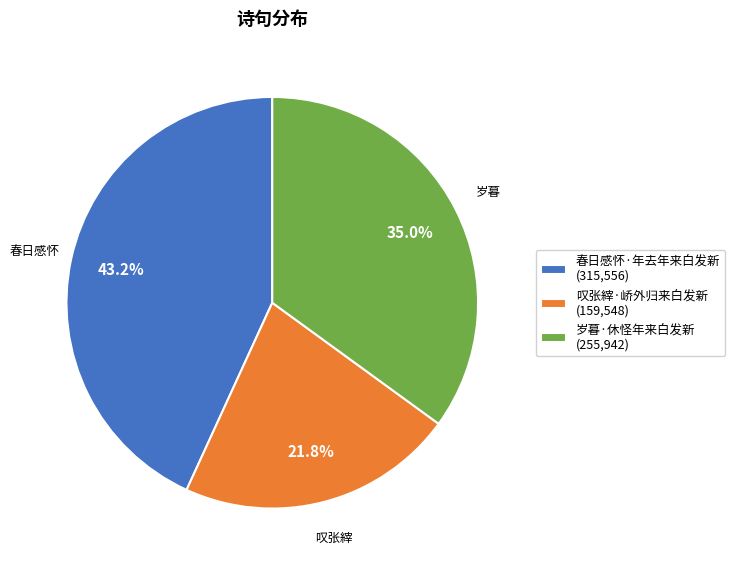

To the nearest percent, what portion does 叹张縡·峤外归来白发新 represent?

22%